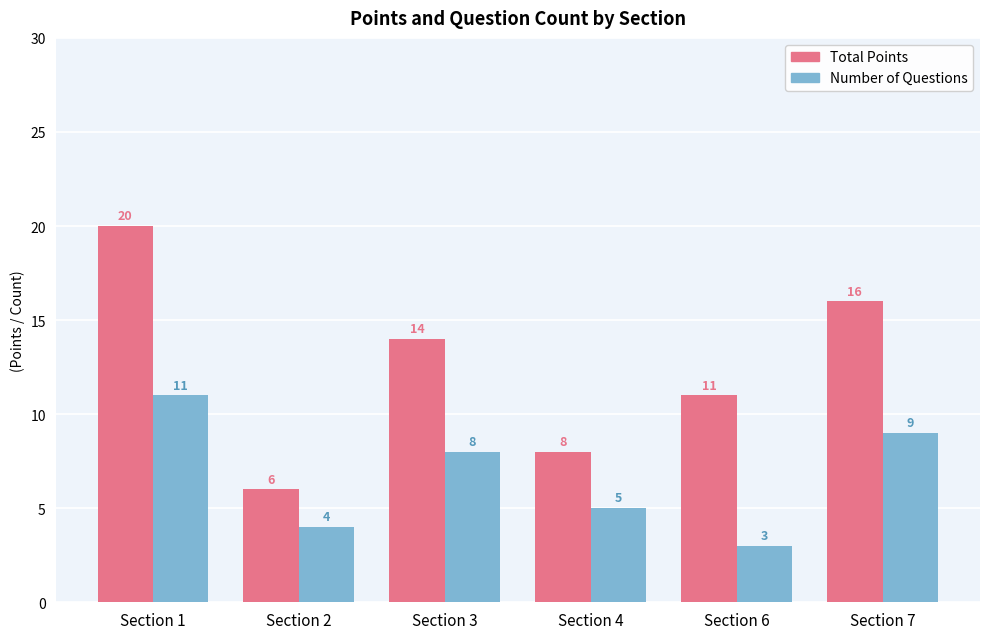

Reading left to right, list all the values displayed in this chart.

Total Points: 20	6	14	8	11	16
Number of Questions: 11	4	8	5	3	9